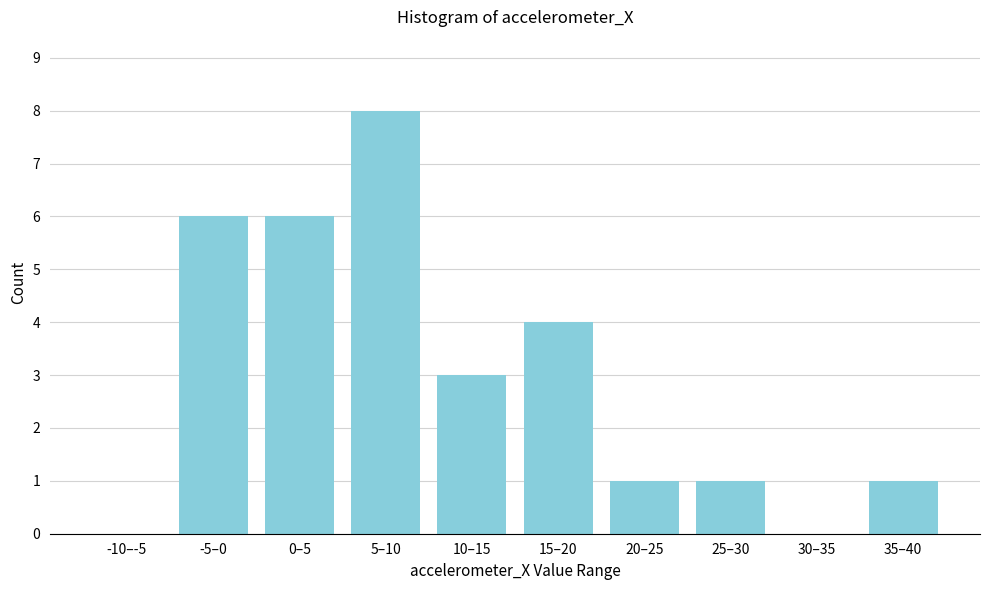

Reading left to right, extract all data points from this chart.

-10–-5=0	-5–0=6	0–5=6	5–10=8	10–15=3	15–20=4	20–25=1	25–30=1	30–35=0	35–40=1